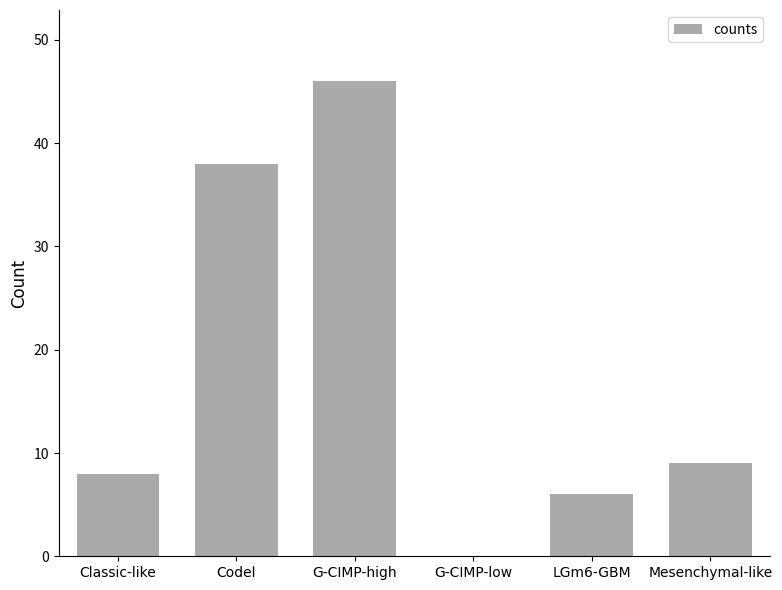

The chart shows a value of 0 at G-CIMP-low. True or false?

True